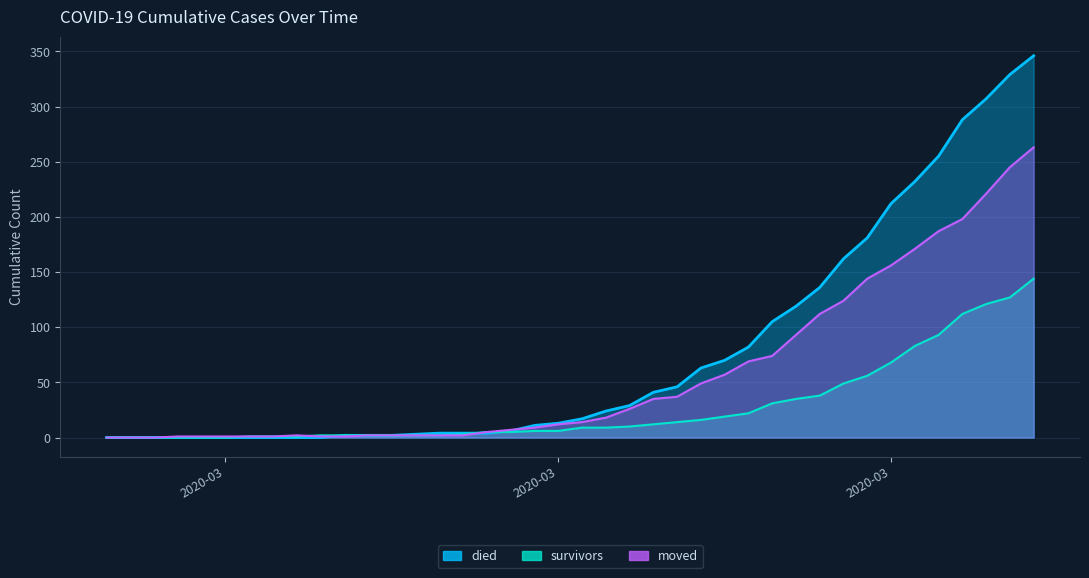

How many values in died are above zero?

30